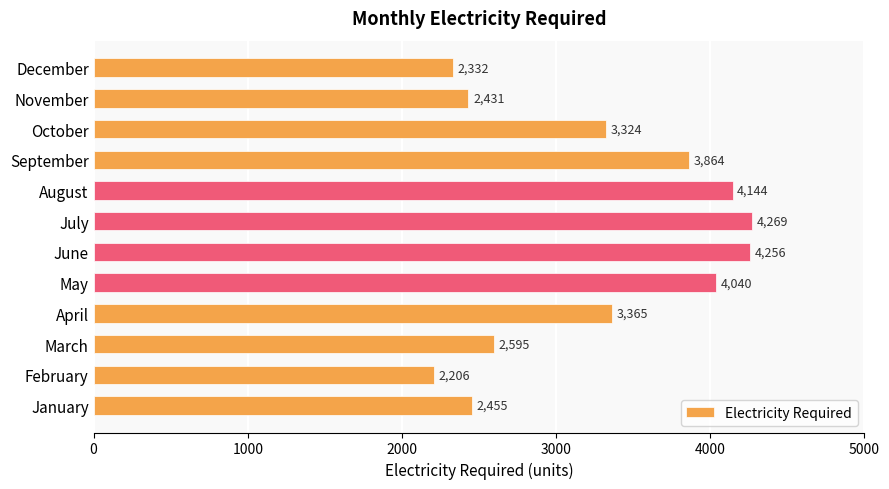

The value at August is 4144.0. True or false?

True